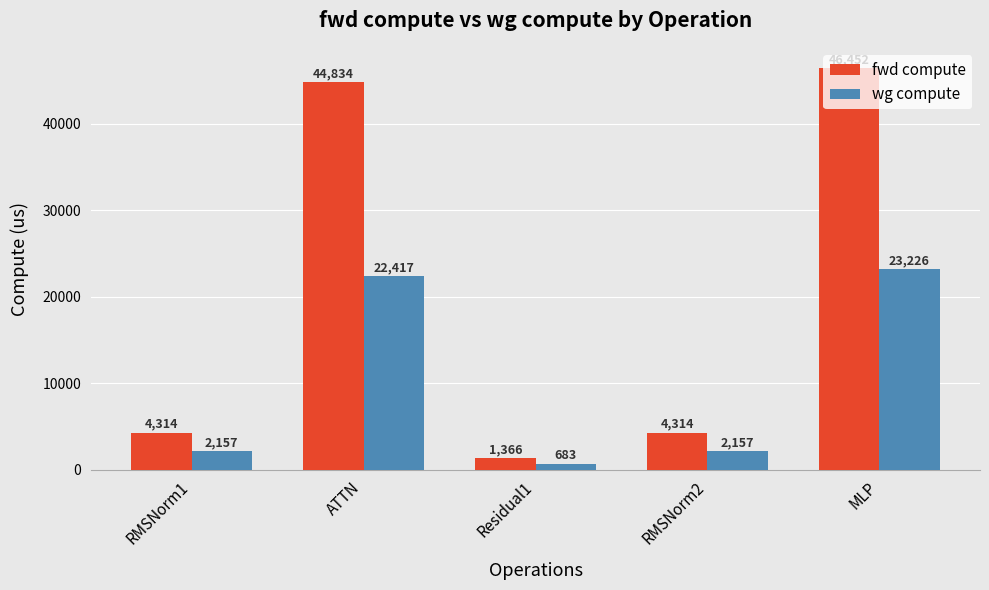

At which label does fwd compute reach its minimum?

Residual1